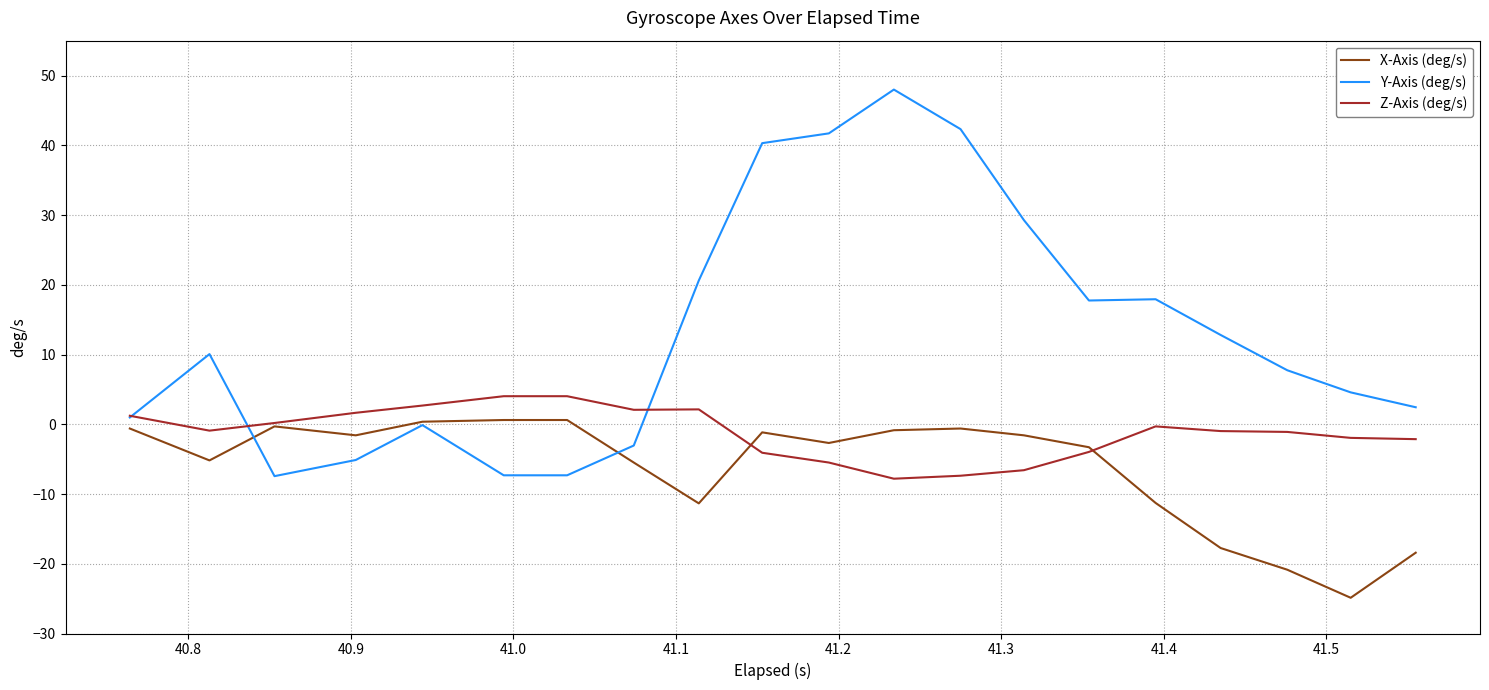

What is the lowest value of the Y-Axis (deg/s) series?

-7.4